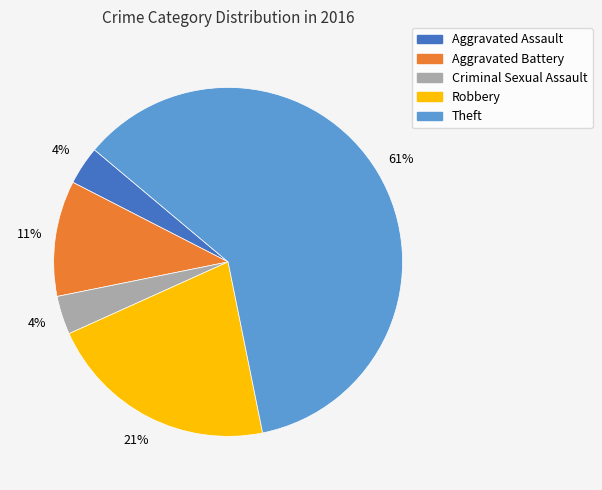

Which category has the biggest portion of the pie?

Theft